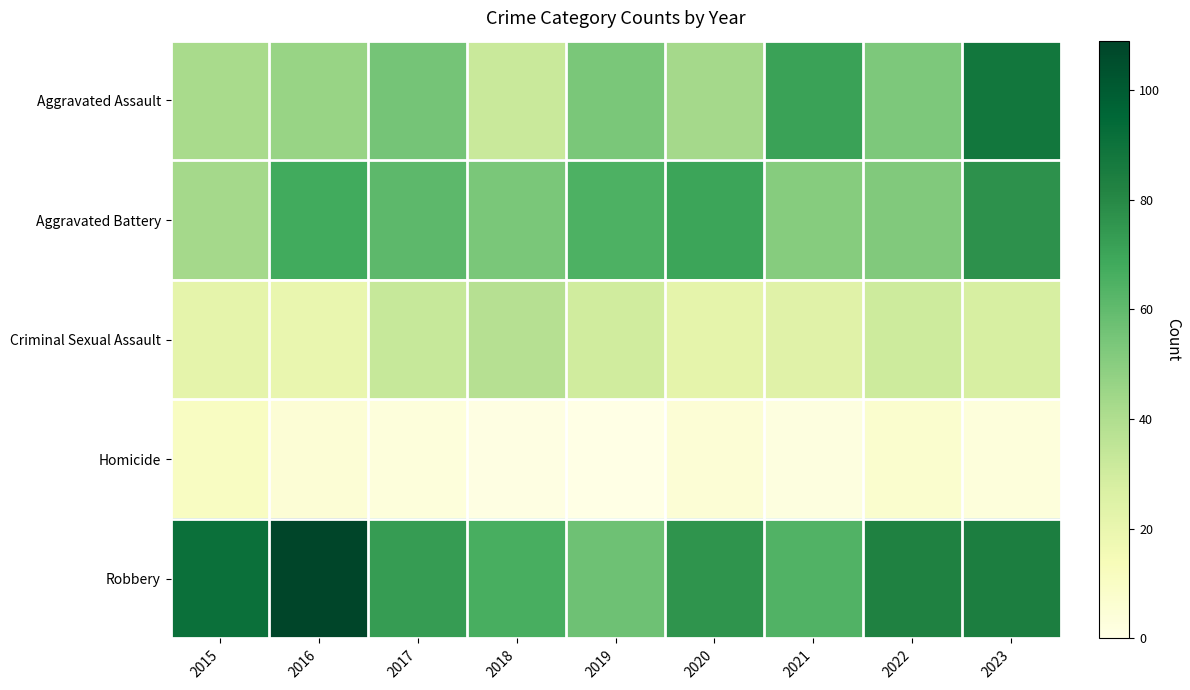

Which series has the widest spread of values?

Aggravated Assault